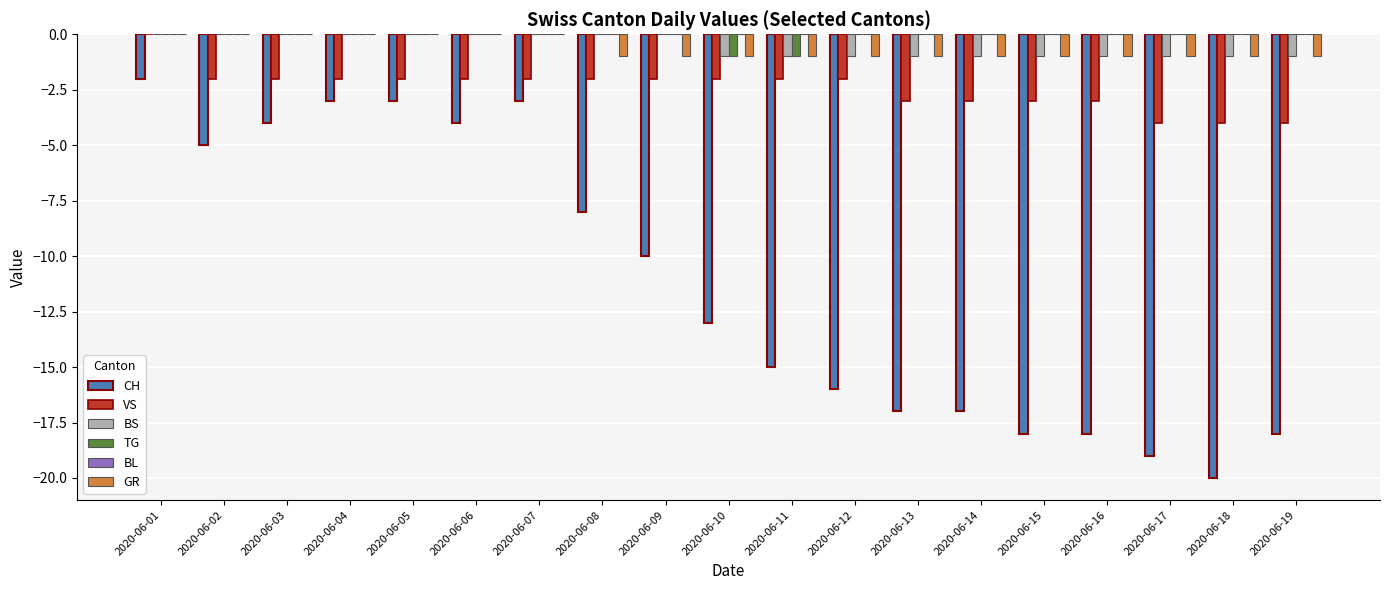

How many series are shown in this chart?

5